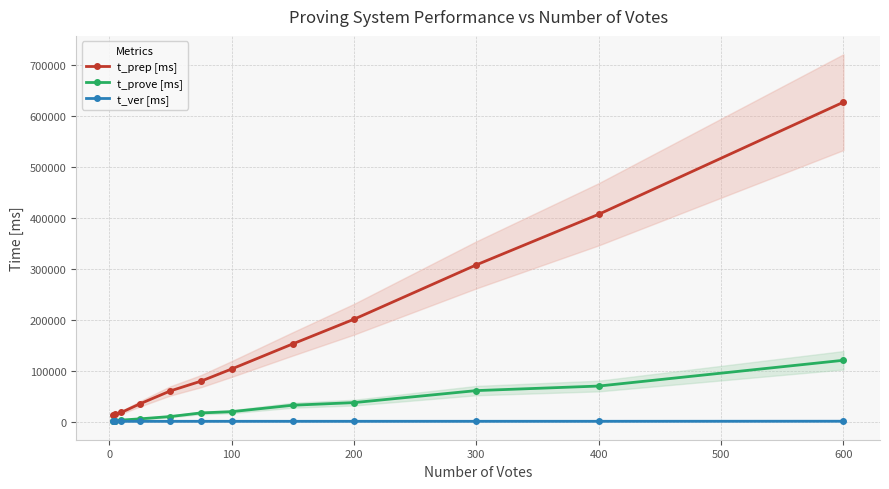

Is the value of t_prep [ms] at 300 greater than the value of t_prove [ms] at 100?

Yes